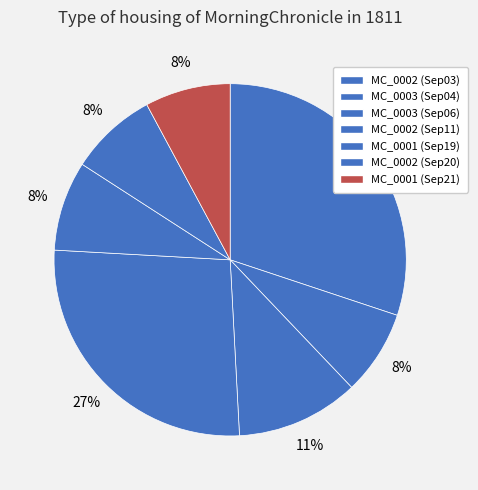

How many segments does this pie chart have?

7